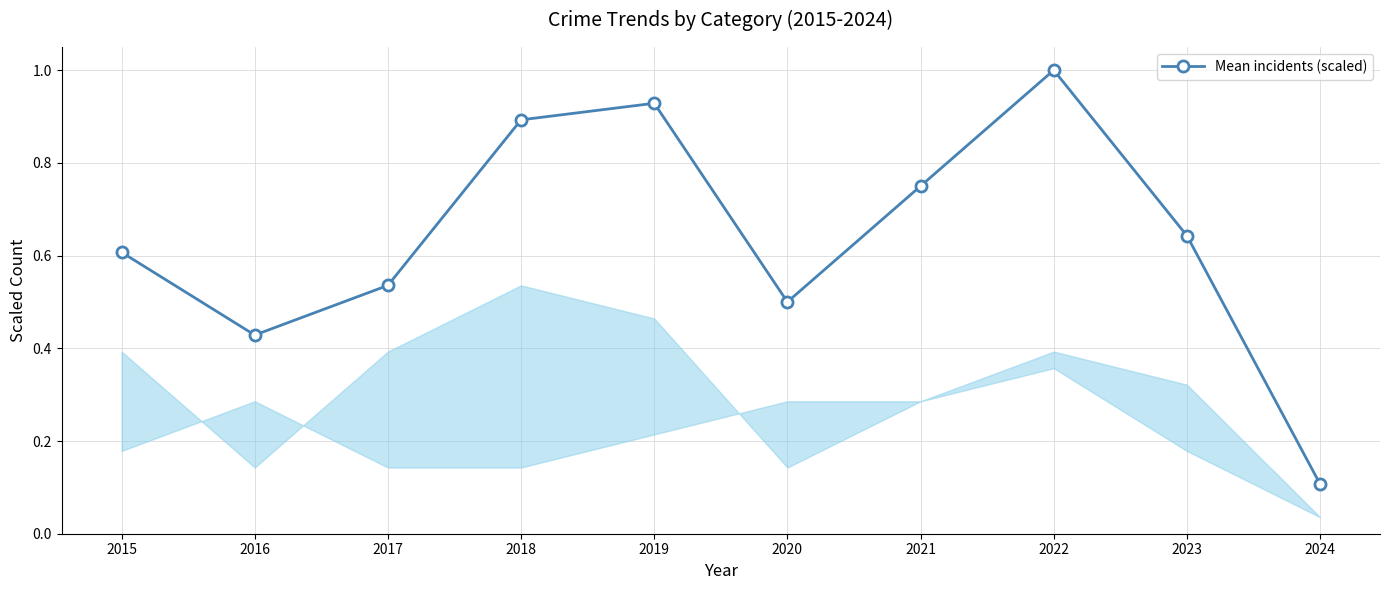

Which has a higher value, 2017 or 2015?

2015